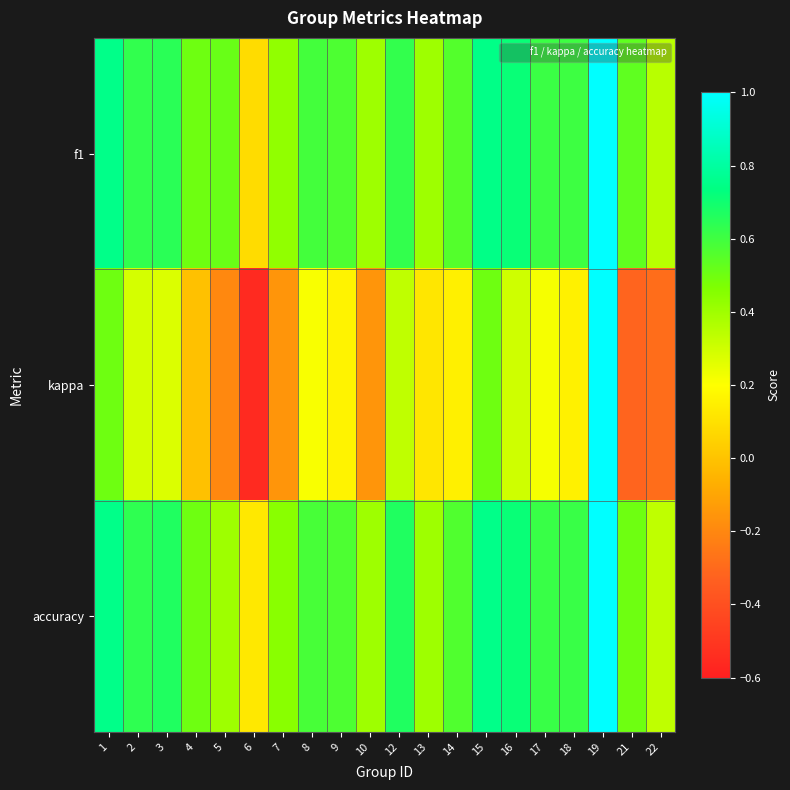

At 1, list the series in order from largest to smallest.

f1, accuracy, kappa